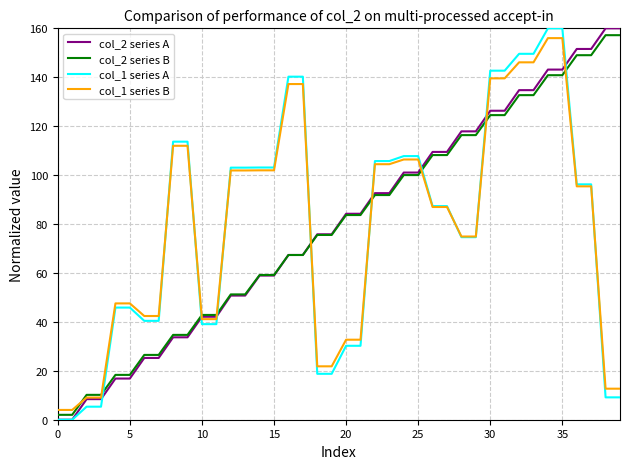

What is the highest value of the col_2 series B series?

157.2